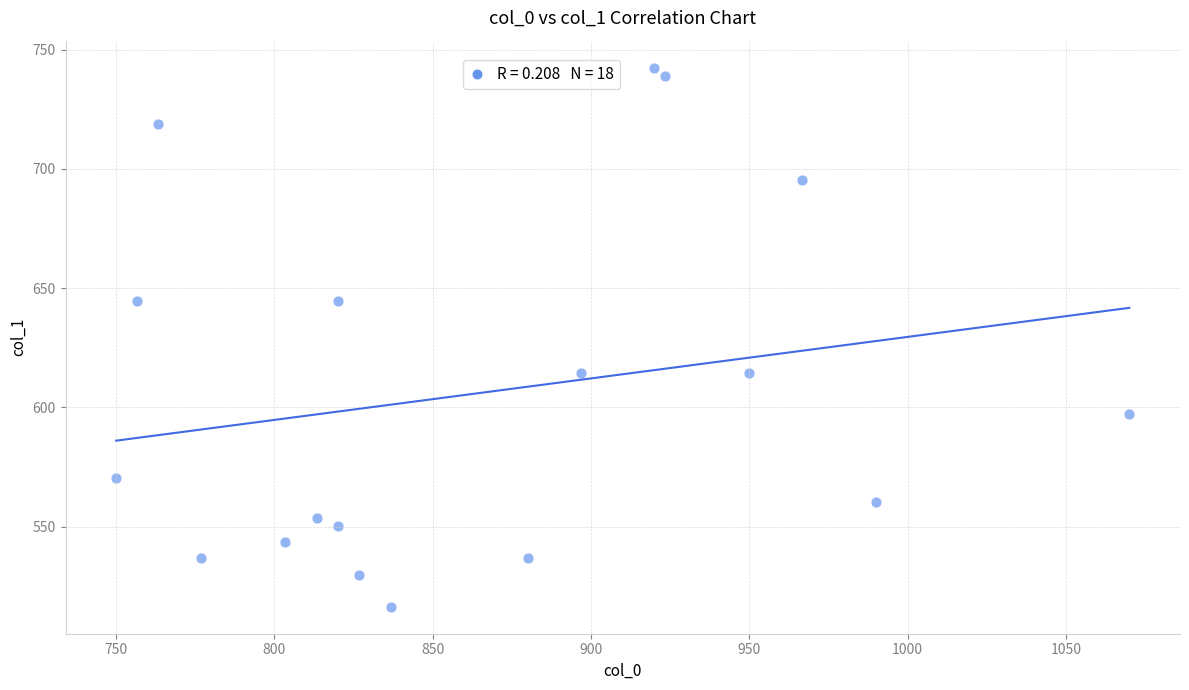

What is the range of Y values (max minus min)?

226.1